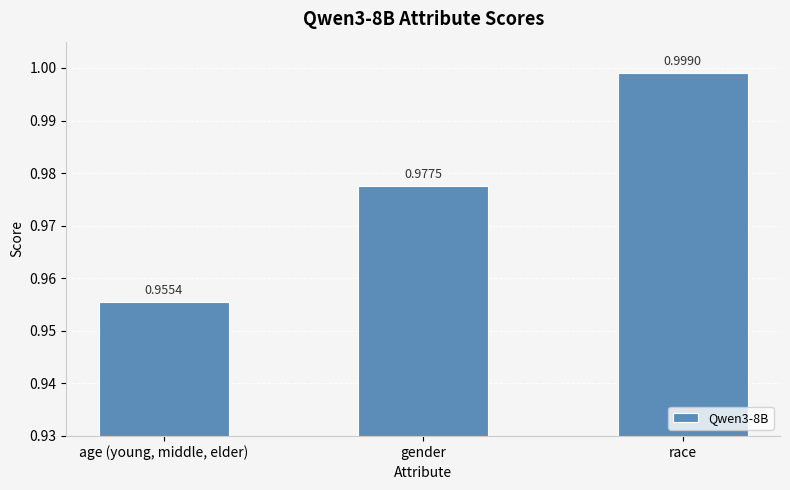

List the labels in order of value, largest first.

race, gender, age (young, middle, elder)